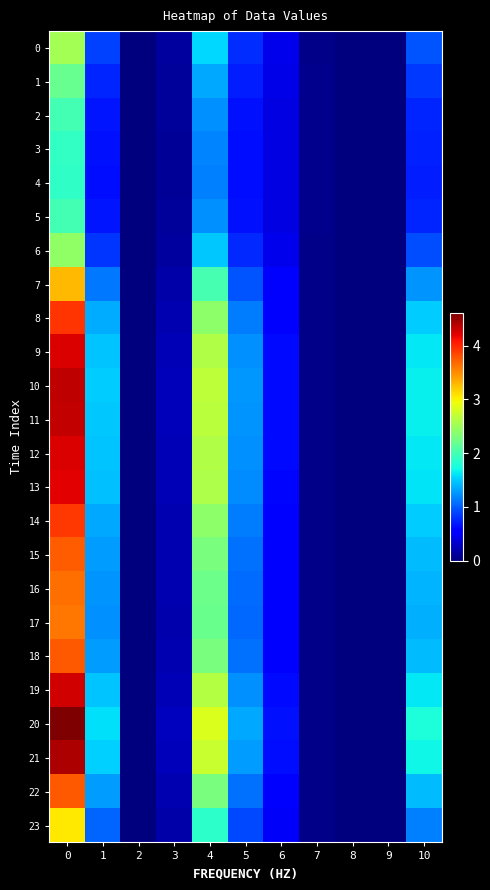

Reading left to right, list all the values displayed in this chart.

0: 0=2.5	1=0.9	2=0.0	3=0.1	4=1.5	5=0.8	6=0.4	7=0.1	8=0.0	9=0.0	10=1.0
1: 0=2.2	1=0.7	2=0.0	3=0.1	4=1.3	5=0.7	6=0.4	7=0.1	8=0.0	9=0.0	10=0.8
2: 0=2.0	1=0.7	2=0.0	3=0.1	4=1.2	5=0.7	6=0.4	7=0.1	8=0.0	9=0.0	10=0.8
3: 0=1.9	1=0.6	2=0.0	3=0.1	4=1.2	5=0.6	6=0.4	7=0.1	8=0.0	9=0.0	10=0.7
4: 0=1.9	1=0.6	2=0.0	3=0.1	4=1.2	5=0.6	6=0.4	7=0.1	8=0.0	9=0.0	10=0.7
5: 0=2.0	1=0.7	2=0.0	3=0.1	4=1.2	5=0.7	6=0.4	7=0.1	8=0.0	9=0.0	10=0.8
6: 0=2.4	1=0.8	2=0.0	3=0.1	4=1.5	5=0.8	6=0.4	7=0.1	8=0.0	9=0.0	10=0.9
7: 0=3.3	1=1.1	2=0.0	3=0.2	4=2.0	5=1.0	6=0.5	7=0.0	8=0.0	9=0.0	10=1.3
8: 0=3.9	1=1.4	2=0.0	3=0.2	4=2.4	5=1.1	6=0.6	7=0.0	8=0.0	9=0.0	10=1.5
9: 0=4.2	1=1.5	2=0.0	3=0.2	4=2.6	5=1.2	6=0.6	7=0.0	8=0.0	9=0.0	10=1.6
10: 0=4.4	1=1.5	2=0.0	3=0.2	4=2.7	5=1.3	6=0.6	7=0.0	8=0.0	9=0.0	10=1.7
11: 0=4.3	1=1.5	2=0.0	3=0.2	4=2.7	5=1.3	6=0.6	7=0.0	8=0.0	9=0.0	10=1.7
12: 0=4.2	1=1.5	2=0.0	3=0.2	4=2.6	5=1.2	6=0.6	7=0.0	8=0.0	9=0.0	10=1.6
13: 0=4.2	1=1.4	2=0.0	3=0.2	4=2.6	5=1.2	6=0.6	7=0.0	8=0.0	9=0.0	10=1.6
14: 0=3.9	1=1.3	2=0.0	3=0.2	4=2.4	5=1.1	6=0.6	7=0.0	8=0.0	9=0.0	10=1.5
15: 0=3.7	1=1.3	2=0.0	3=0.2	4=2.3	5=1.1	6=0.6	7=0.0	8=0.0	9=0.0	10=1.4
16: 0=3.6	1=1.3	2=0.0	3=0.2	4=2.2	5=1.1	6=0.5	7=0.0	8=0.0	9=0.0	10=1.4
17: 0=3.6	1=1.2	2=0.0	3=0.2	4=2.2	5=1.1	6=0.5	7=0.0	8=0.0	9=0.0	10=1.4
18: 0=3.8	1=1.3	2=0.0	3=0.2	4=2.3	5=1.1	6=0.6	7=0.0	8=0.0	9=0.0	10=1.4
19: 0=4.3	1=1.5	2=0.0	3=0.2	4=2.6	5=1.2	6=0.6	7=0.0	8=0.0	9=0.0	10=1.6
20: 0=4.6	1=1.6	2=0.0	3=0.3	4=2.8	5=1.3	6=0.7	7=0.0	8=0.0	9=0.0	10=1.8
21: 0=4.4	1=1.5	2=0.0	3=0.2	4=2.7	5=1.3	6=0.6	7=0.0	8=0.0	9=0.0	10=1.7
22: 0=3.8	1=1.3	2=0.0	3=0.2	4=2.3	5=1.1	6=0.6	7=0.0	8=0.0	9=0.0	10=1.4
23: 0=3.0	1=1.0	2=0.0	3=0.2	4=1.9	5=0.9	6=0.5	7=0.0	8=0.0	9=0.0	10=1.2